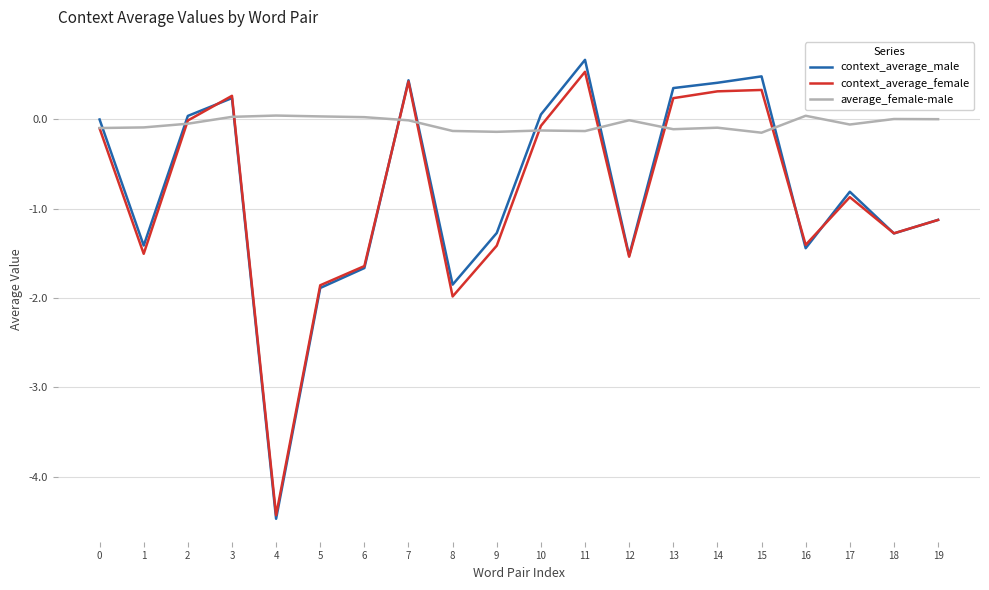

Which series has the largest range (max minus min)?

context_average_male